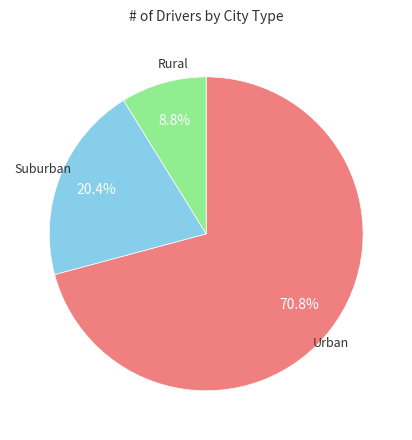

Is there a majority slice in this chart?

Yes